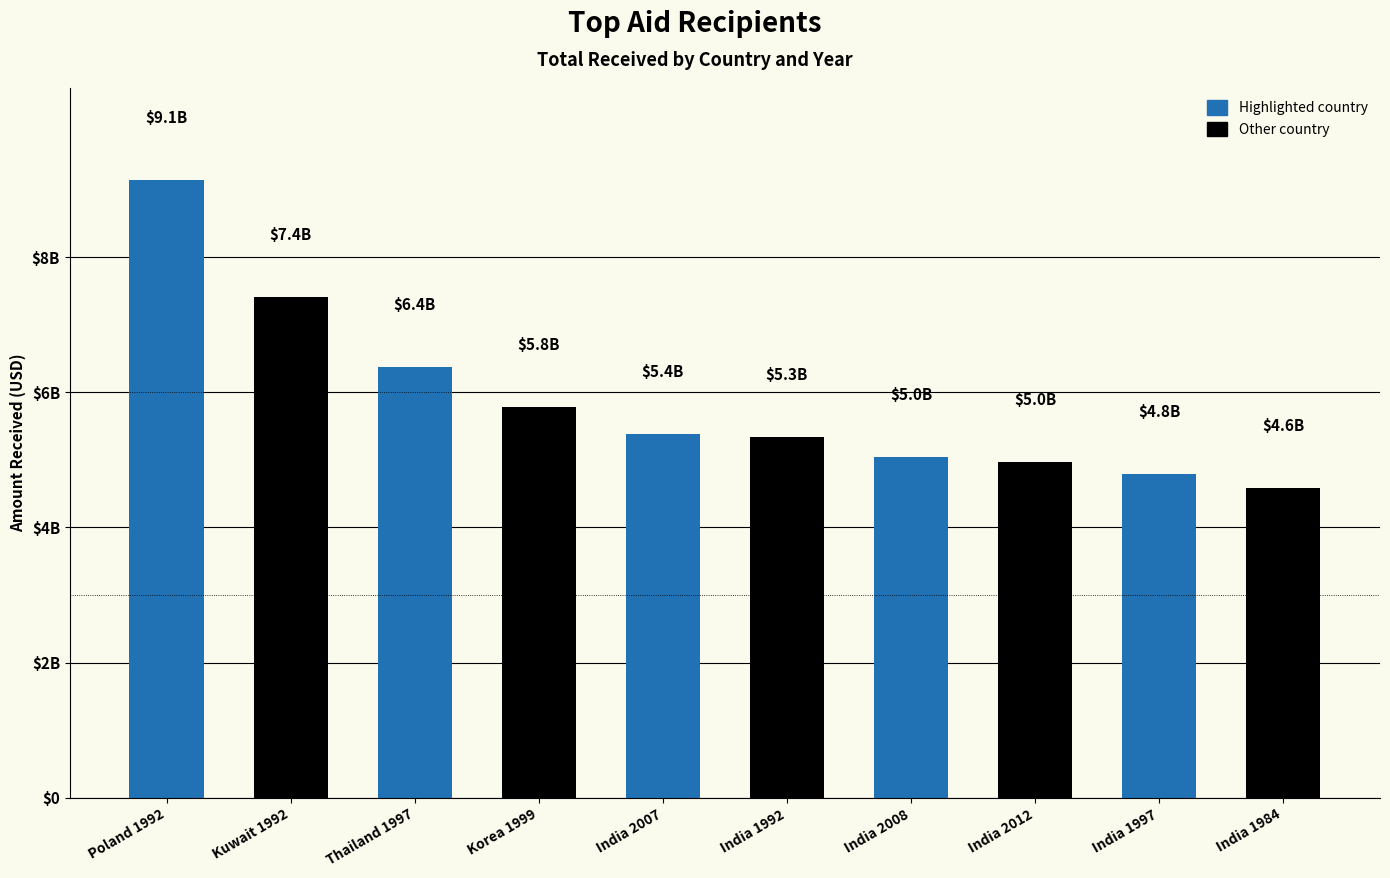

Is it true that the value at India 2008 is 8192243216?

False